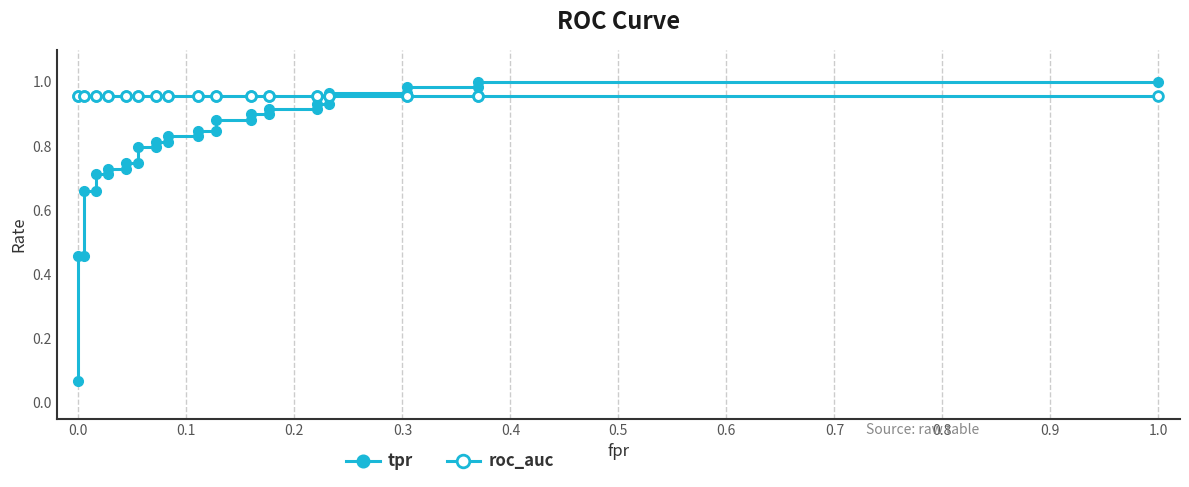

Rank the series by their maximum value, from lowest to highest.

roc_auc, tpr